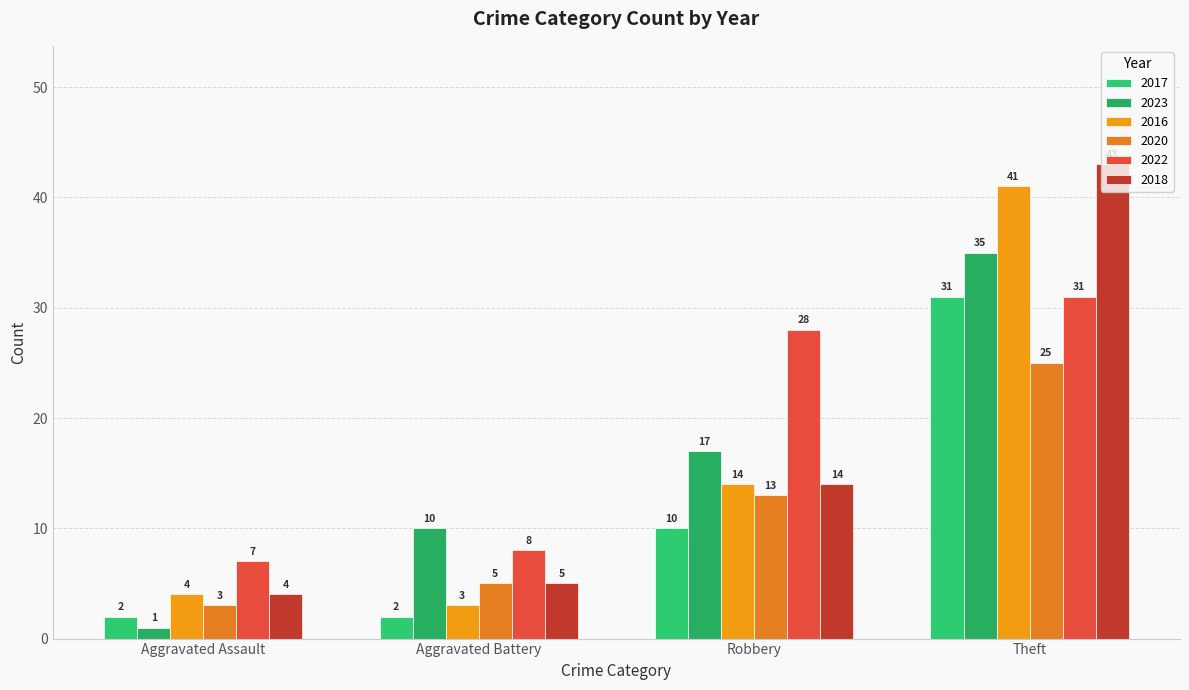

Reading left to right, transcribe all the data shown in this chart.

2017: Aggravated Assault=2	Aggravated Battery=2	Robbery=10	Theft=31
2023: Aggravated Assault=1	Aggravated Battery=10	Robbery=17	Theft=35
2016: Aggravated Assault=4	Aggravated Battery=3	Robbery=14	Theft=41
2020: Aggravated Assault=3	Aggravated Battery=5	Robbery=13	Theft=25
2022: Aggravated Assault=7	Aggravated Battery=8	Robbery=28	Theft=31
2018: Aggravated Assault=4	Aggravated Battery=5	Robbery=14	Theft=43